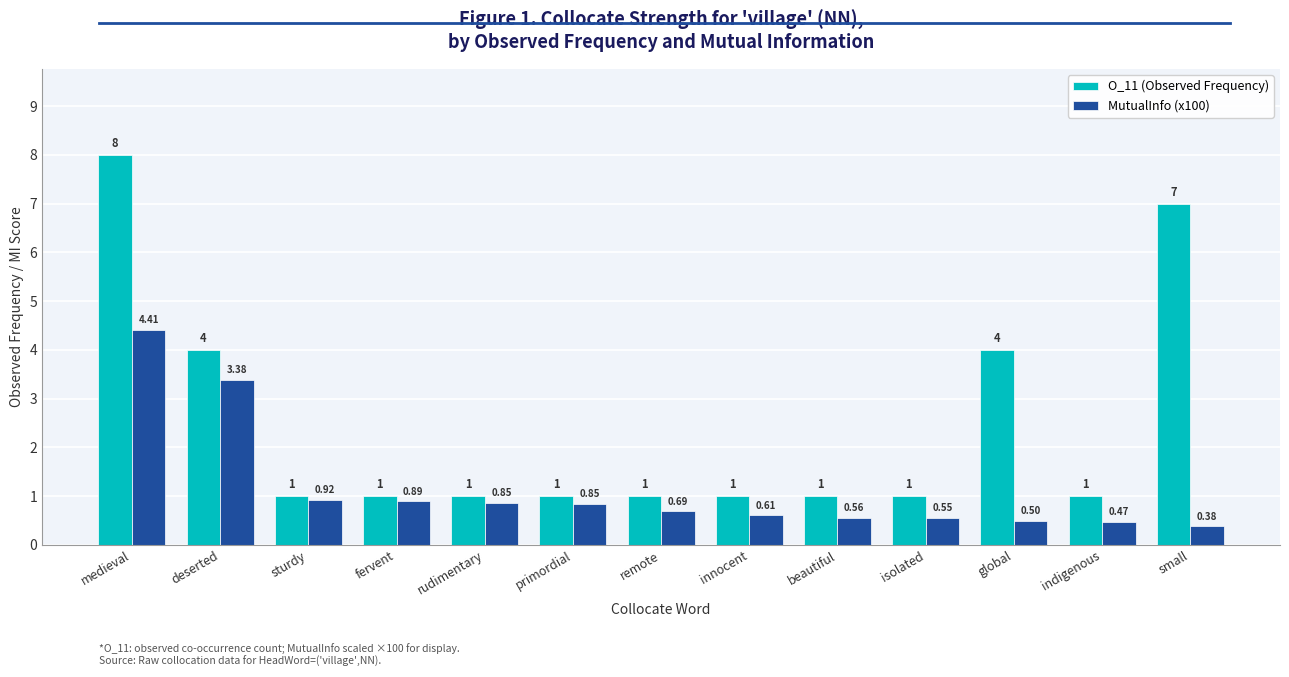

List the series in order of their peak value, lowest first.

MutualInfo (x100), O_11 (Observed Frequency)